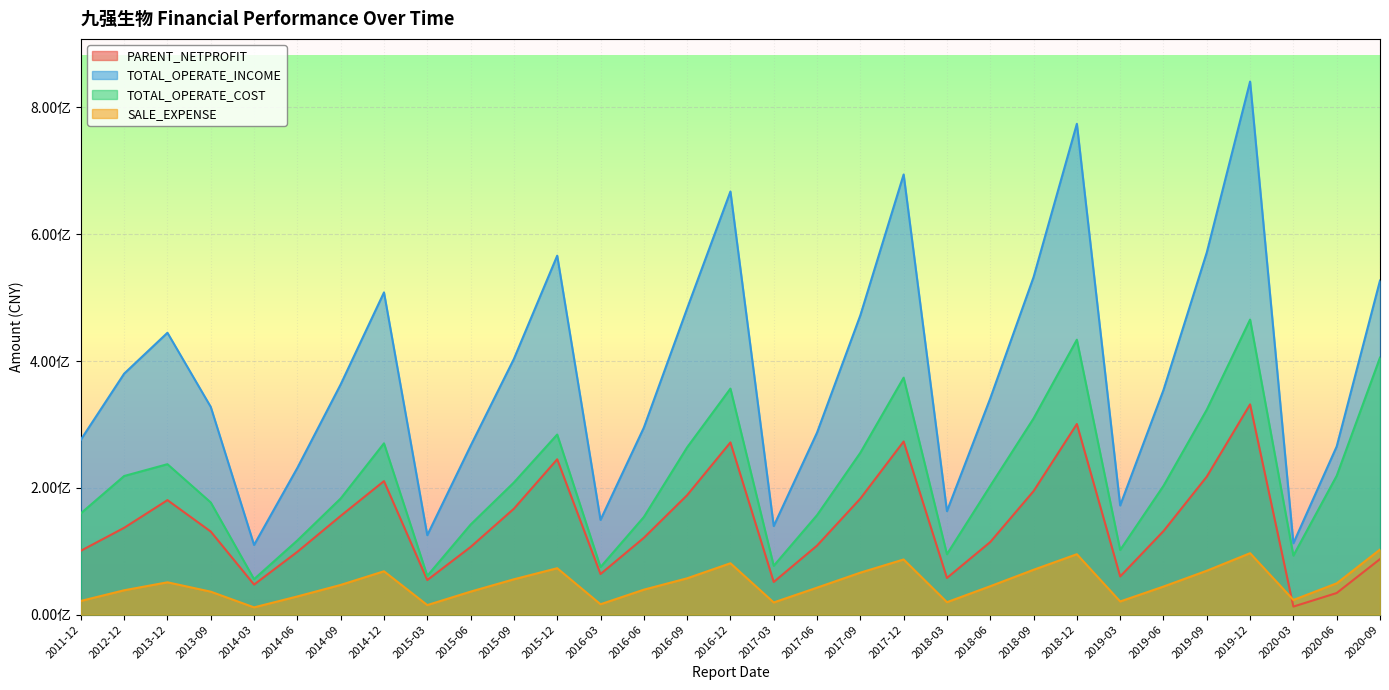

Reading right to left, list all the values displayed in this chart.

PARENT_NETPROFIT: 2020-09=87638035.6	2020-06=34152706.8	2020-03=12738317.7	2019-12=331648680.0	2019-09=217679903.8	2019-06=131766016.6	2019-03=60239351.4	2018-12=300665281.3	2018-09=194819115.2	2018-06=114531628.3	2018-03=57904331.0	2017-12=273151407.9	2017-09=183041579.7	2017-06=108928113.0	2017-03=51553789.6	2016-12=271646051.8	2016-09=188429620.7	2016-06=121133076.5	2016-03=64089098.9	2015-12=245043364.7	2015-09=167083712.0	2015-06=106732787.9	2015-03=54551369.3	2014-12=210640919.0	2014-09=155776513.7	2014-06=99137886.5	2014-03=47411309.6	2013-09=131073541.7	2013-12=180637381.8	2012-12=137009922.7	2011-12=100782568.2
TOTAL_OPERATE_INCOME: 2020-09=526979667.5	2020-06=265302256.0	2020-03=112695168.4	2019-12=840861681.2	2019-09=571276229.2	2019-06=354301194.9	2019-03=172243979.1	2018-12=774178200.3	2018-09=532380408.6	2018-06=341102815.1	2018-03=163225957.3	2017-12=694277363.1	2017-09=472138834.4	2017-06=287112818.2	2017-03=139786179.6	2016-12=667402749.6	2016-09=482981025.7	2016-06=294902200.1	2016-03=149453344.1	2015-12=566201720.6	2015-09=403350737.2	2015-06=266252301.3	2015-03=125337782.2	2014-12=508274279.1	2014-09=363192112.4	2014-06=231485572.5	2014-03=109954131.2	2013-09=327651095.2	2013-12=444625403.6	2012-12=380144035.1	2011-12=275963544.3
TOTAL_OPERATE_COST: 2020-09=405416860.5	2020-06=218990532.0	2020-03=93139797.6	2019-12=465434754.8	2019-09=323293108.9	2019-06=203111335.1	2019-03=101965562.4	2018-12=433665045.2	2018-09=309467698.3	2018-06=203038742.7	2018-03=95359998.8	2017-12=373771825.1	2017-09=255350684.9	2017-06=156940922.5	2017-03=77065699.5	2016-12=356511481.9	2016-09=263862966.1	2016-06=153938272.6	2016-03=75035557.5	2015-12=284084697.0	2015-09=208447661.8	2015-06=142048976.1	2015-03=61184200.6	2014-12=270246663.4	2014-09=183244997.4	2014-06=117099150.2	2014-03=56008392.2	2013-09=176977287.7	2013-12=237328018.7	2012-12=218682662.0	2011-12=159839192.7
SALE_EXPENSE: 2020-09=102701082.7	2020-06=49397975.9	2020-03=23194954.1	2019-12=96951831.8	2019-09=69290610.9	2019-06=44317871.0	2019-03=20816025.2	2018-12=95342985.0	2018-09=70789341.5	2018-06=44849101.4	2018-03=19677705.7	2017-12=87040124.3	2017-09=66258068.7	2017-06=42585647.4	2017-03=19272214.9	2016-12=81072699.0	2016-09=57318605.2	2016-06=39397169.8	2016-03=16436150.9	2015-12=73262593.2	2015-09=55783770.6	2015-06=36321022.0	2015-03=15112607.7	2014-12=68431340.9	2014-09=46901560.7	2014-06=28737258.2	2014-03=11500606.9	2013-09=36250021.9	2013-12=51044642.3	2012-12=38454729.2	2011-12=21648586.3